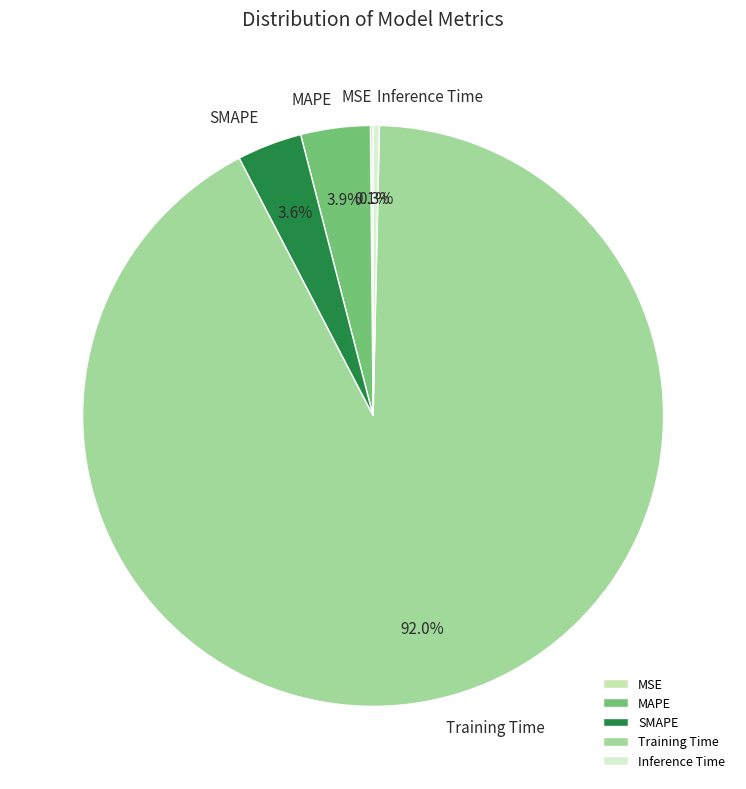

To the nearest percent, what portion does MAPE represent?

4%